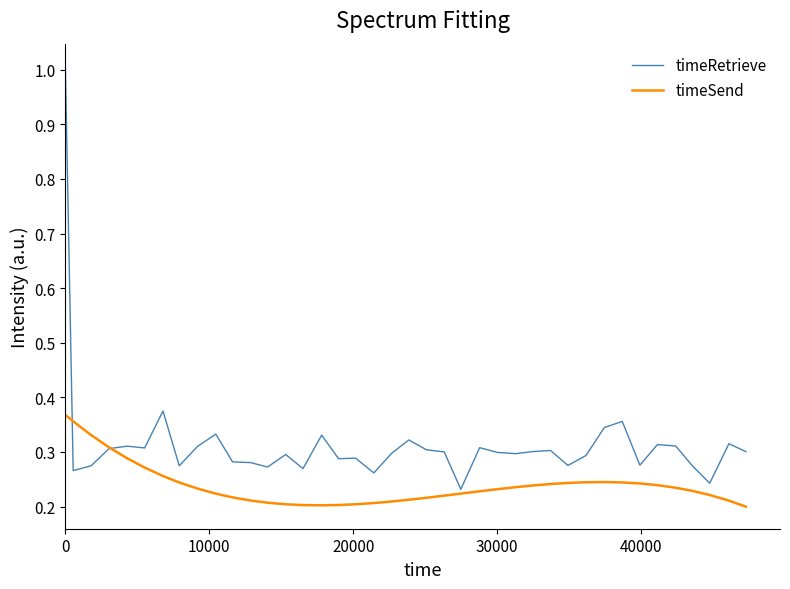

Which series has the largest total across all categories?

timeRetrieve